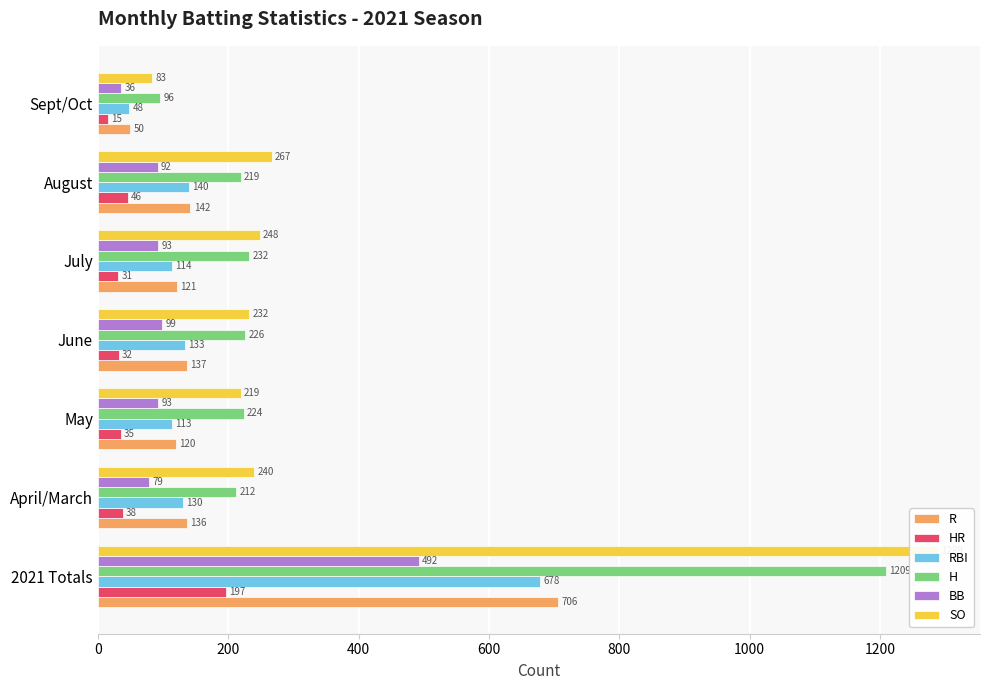

What is the sum of all BB values?

984